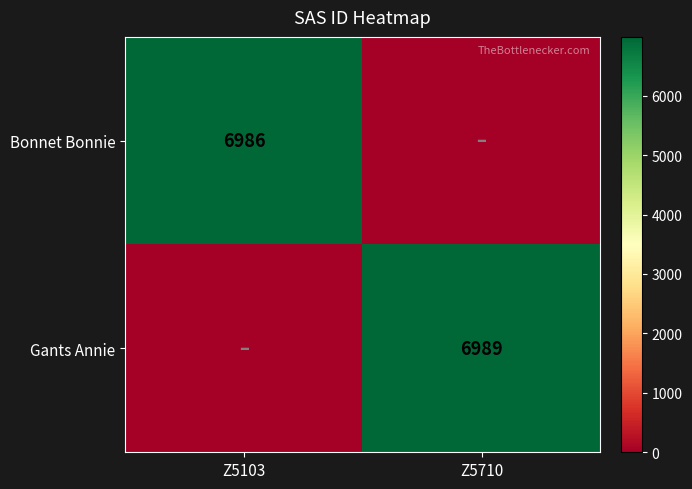

The value of Bonnet Bonnie at Z5103 is 11249. True or false?

False